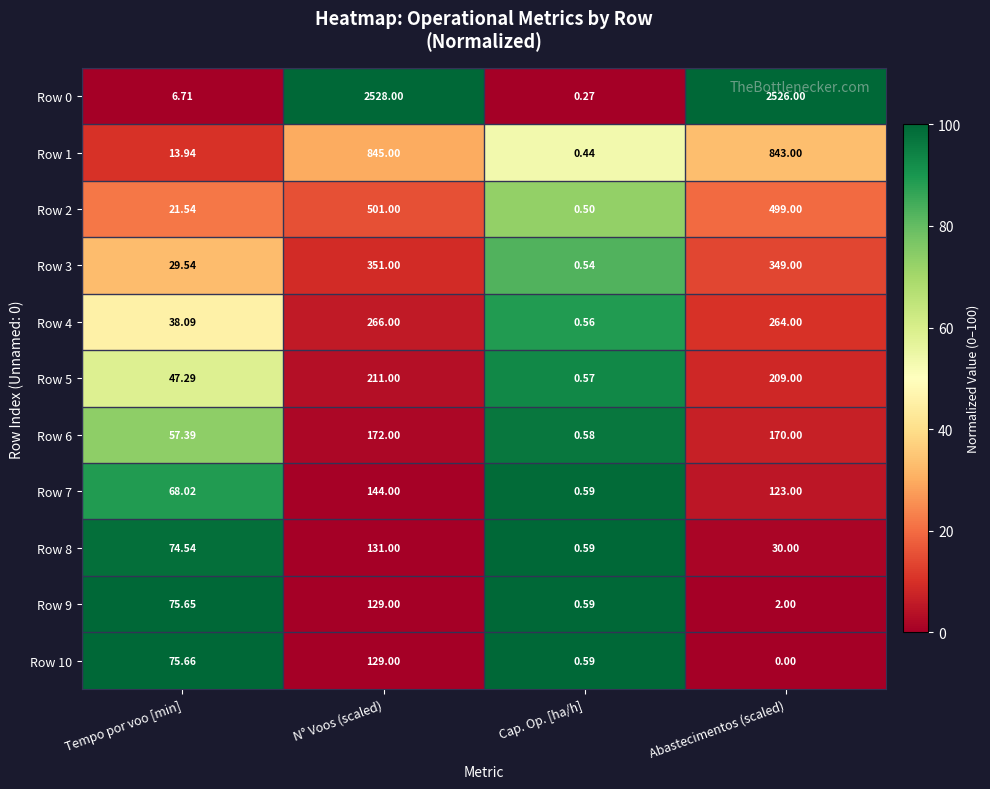

Where is Row 3 nearest to the value 175?

Tempo por voo [min]